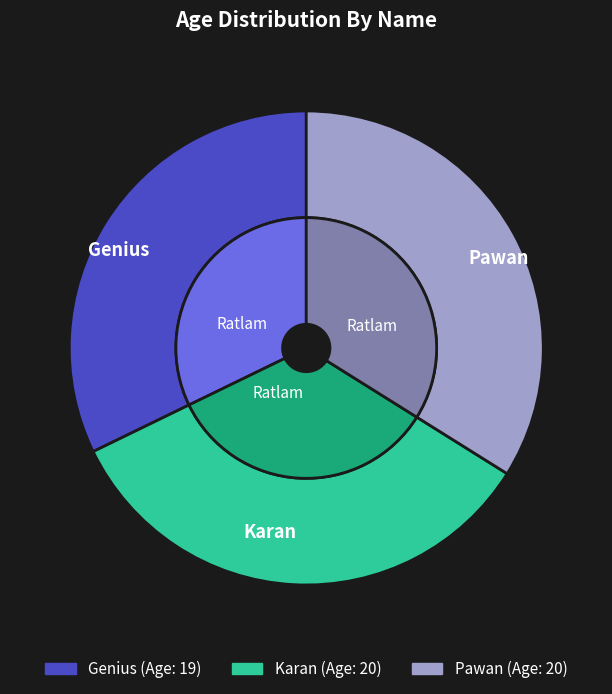

To the nearest percent, what portion does Genius represent?

32%